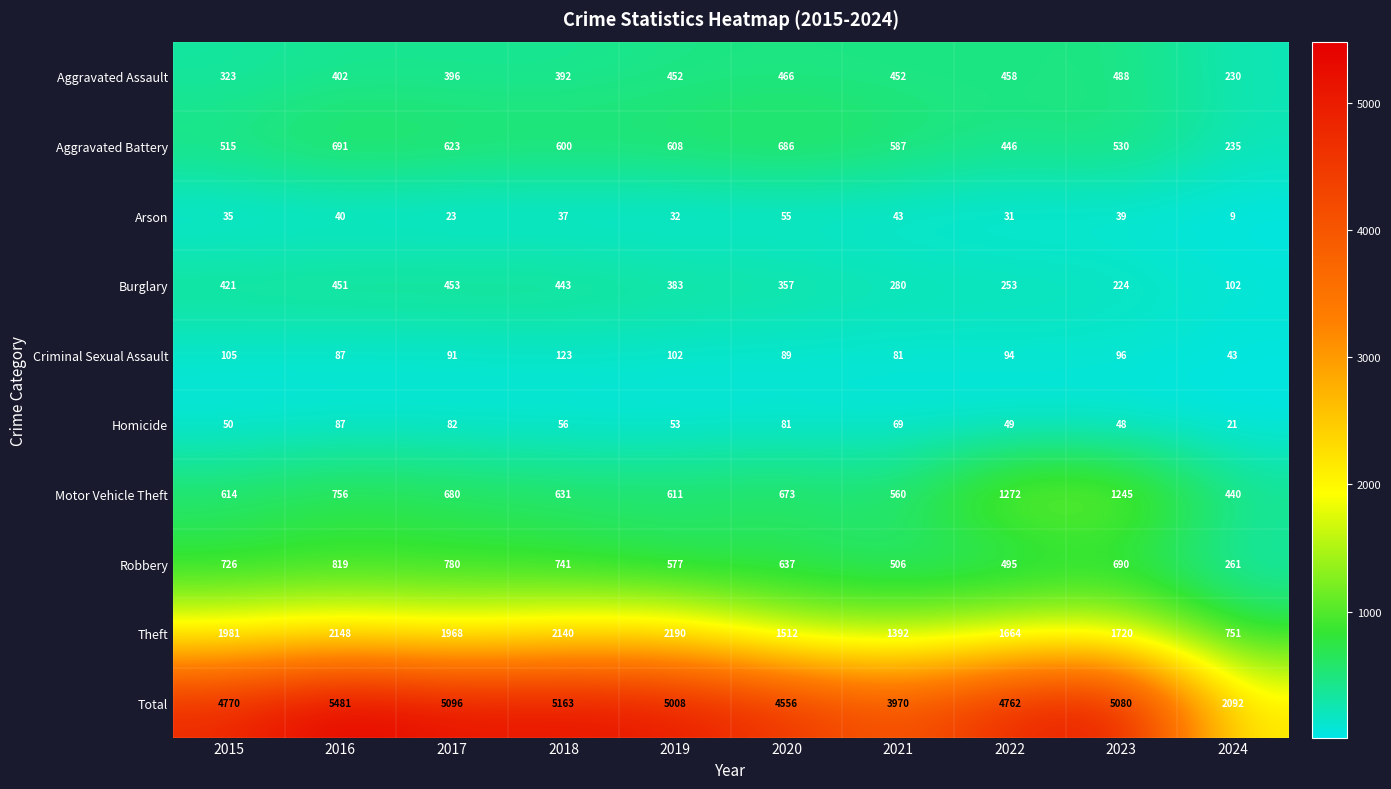

Which series has the largest total across all categories?

Total